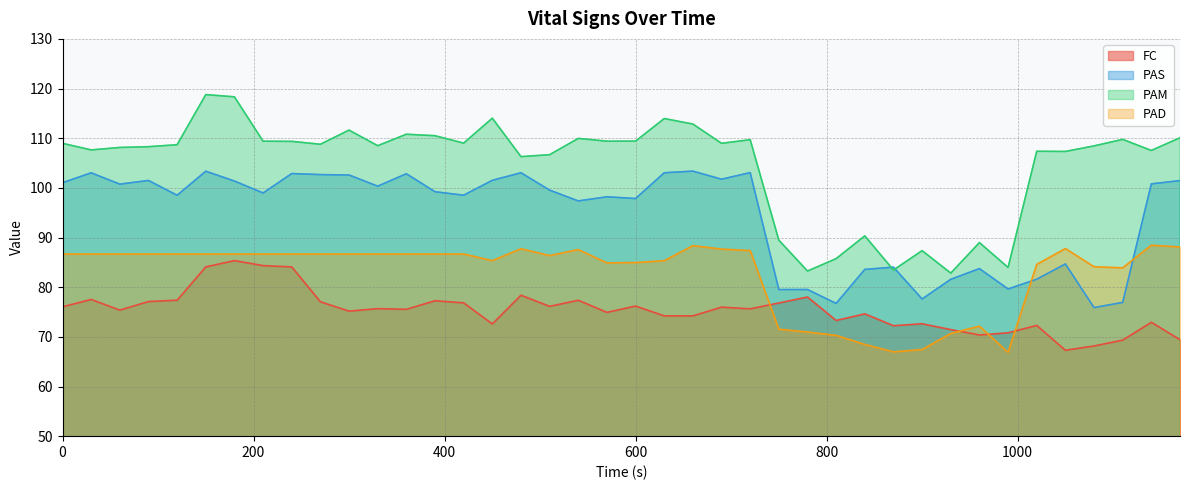

Reading left to right, list all the values displayed in this chart.

FC: 0=76.0	30=77.5	60=75.4	90=77.1	120=77.4	150=84.1	180=85.3	210=84.3	240=84.1	270=77.1	300=75.2	330=75.7	360=75.5	390=77.3	420=76.8	450=72.6	480=78.4	510=76.1	540=77.4	570=74.9	600=76.2	630=74.2	660=74.2	690=76.0	720=75.6	750=76.8	780=78.0	810=73.3	840=74.6	870=72.2	900=72.6	930=71.5	960=70.4	990=70.8	1020=72.3	1050=67.3	1080=68.2	1110=69.3	1140=72.9	1170=69.4
PAS: 0=101.0	30=103.0	60=100.8	90=101.5	120=98.5	150=103.3	180=101.4	210=99.0	240=102.9	270=102.7	300=102.6	330=100.3	360=102.8	390=99.2	420=98.5	450=101.5	480=103.0	510=99.5	540=97.4	570=98.2	600=97.8	630=103.0	660=103.4	690=101.7	720=103.1	750=79.5	780=79.5	810=76.7	840=83.6	870=84.0	900=77.6	930=81.6	960=83.7	990=79.6	1020=81.6	1050=84.7	1080=75.9	1110=76.9	1140=100.8	1170=101.5
PAM: 0=109.0	30=107.6	60=108.1	90=108.3	120=108.7	150=118.8	180=118.3	210=109.4	240=109.4	270=108.8	300=111.6	330=108.5	360=110.8	390=110.5	420=109.0	450=114.0	480=106.3	510=106.7	540=110.0	570=109.4	600=109.4	630=114.0	660=112.8	690=109.0	720=109.7	750=89.5	780=83.2	810=85.8	840=90.3	870=83.5	900=87.4	930=82.8	960=89.0	990=84.0	1020=107.4	1050=107.3	1080=108.5	1110=109.8	1140=107.5	1170=110.1
PAD: 0=86.7	30=86.7	60=86.7	90=86.7	120=86.7	150=86.7	180=86.7	210=86.7	240=86.7	270=86.7	300=86.7	330=86.7	360=86.7	390=86.7	420=86.7	450=85.3	480=87.8	510=86.4	540=87.6	570=84.9	600=85.0	630=85.3	660=88.4	690=87.7	720=87.4	750=71.5	780=71.0	810=70.3	840=68.5	870=67.0	900=67.5	930=70.7	960=72.2	990=66.9	1020=84.6	1050=87.8	1080=84.1	1110=83.9	1140=88.5	1170=88.1